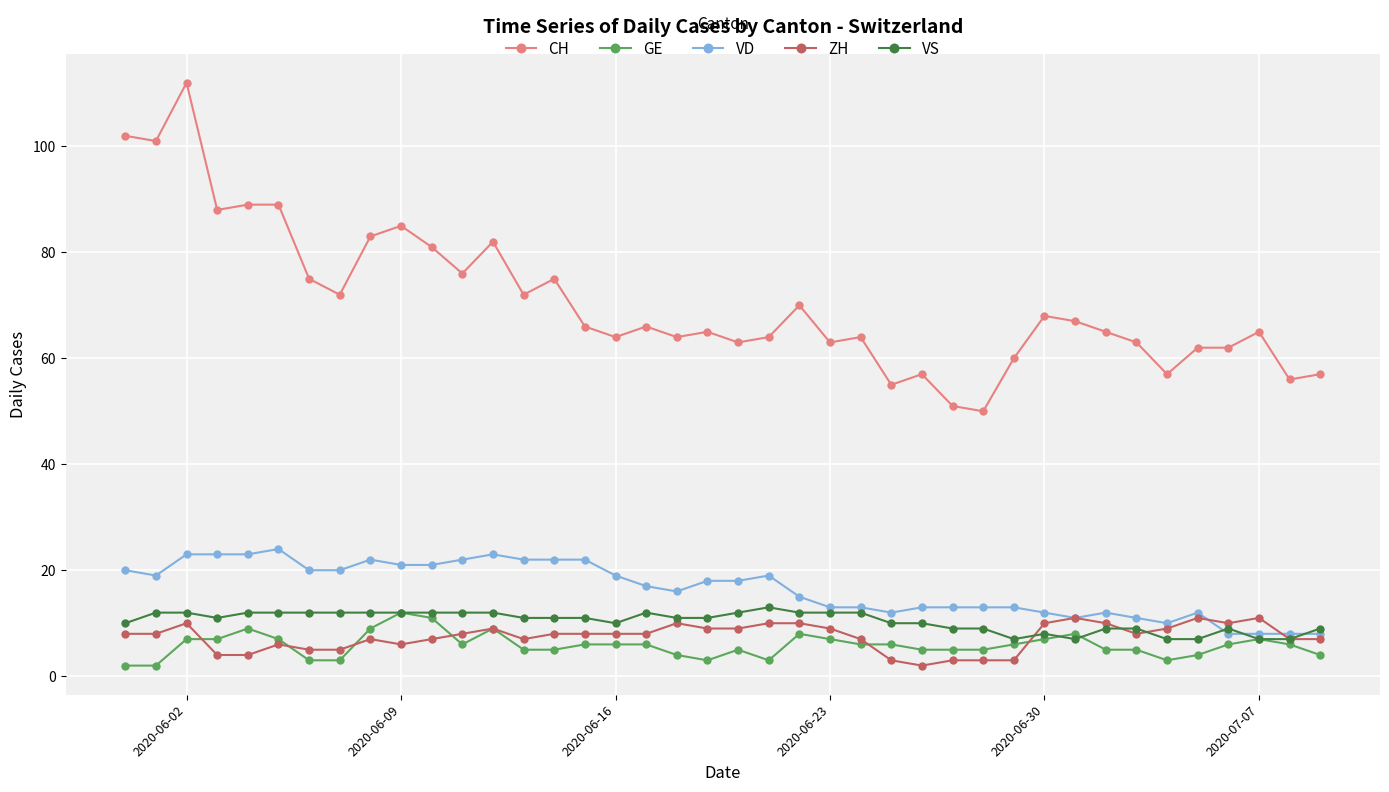

Which series has the largest range (max minus min)?

CH